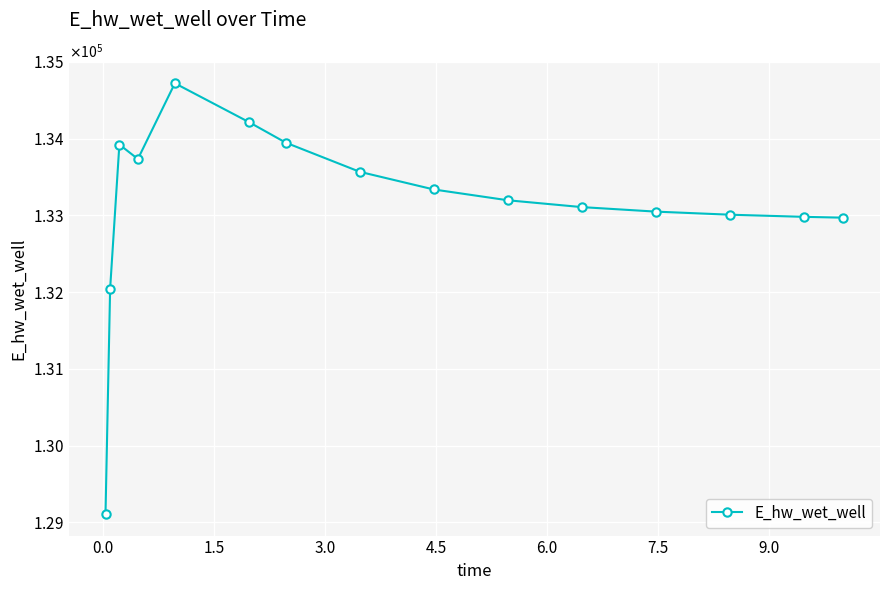

Does the chart have visible grid lines?

Yes